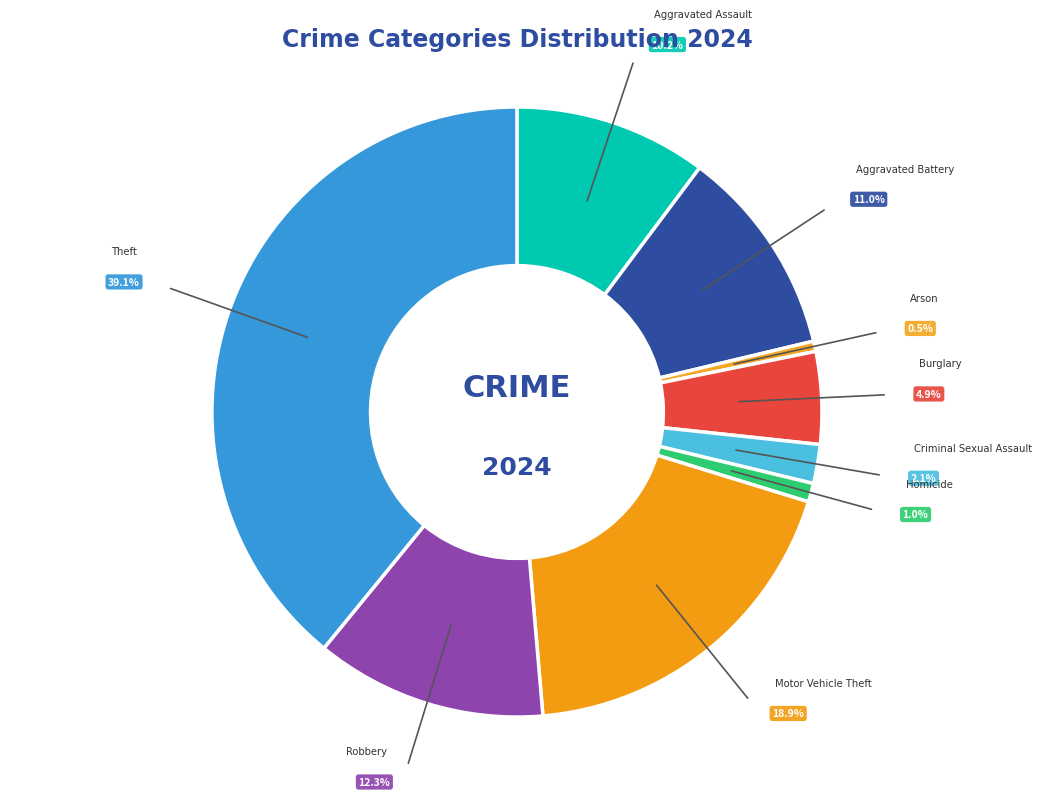

Which has a higher value, Theft or Homicide?

Theft